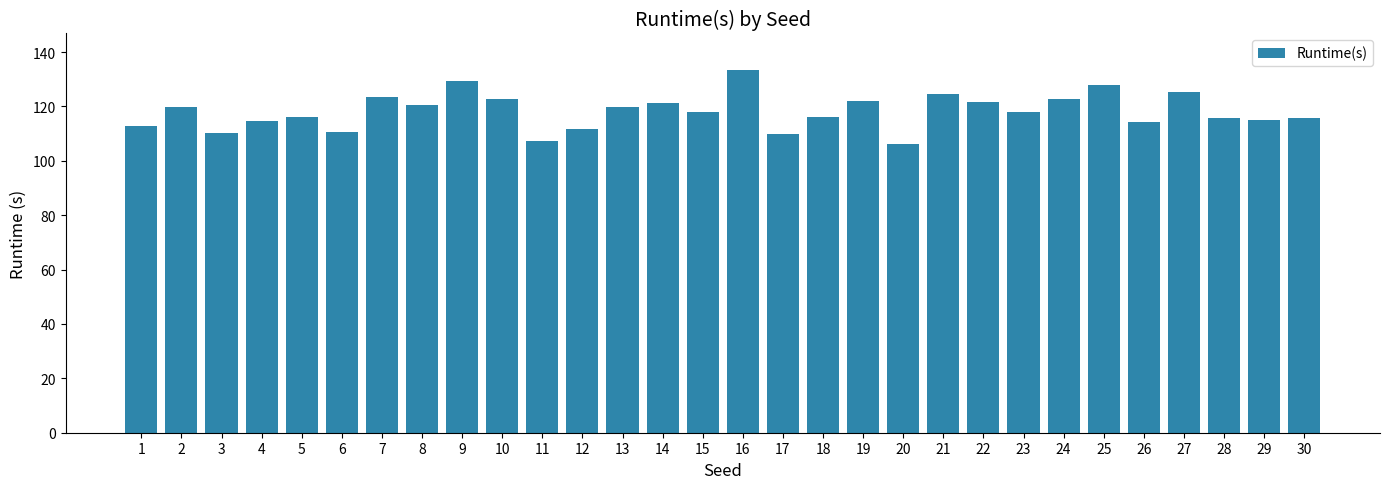

What is the difference between the maximum and minimum values?

27.3